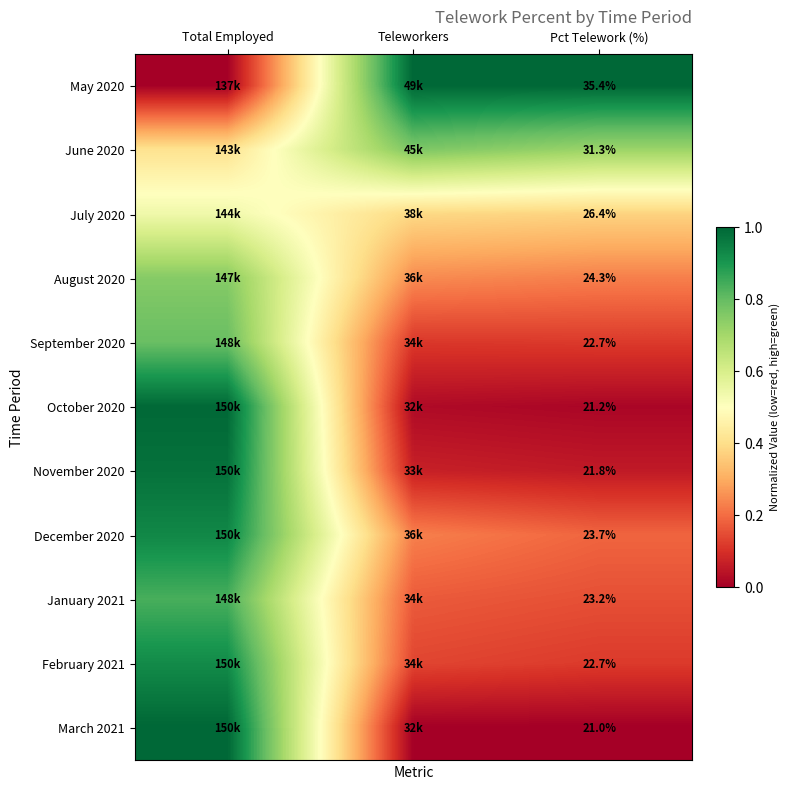

What is the total value across all series at Pct Telework (%)?

273.7